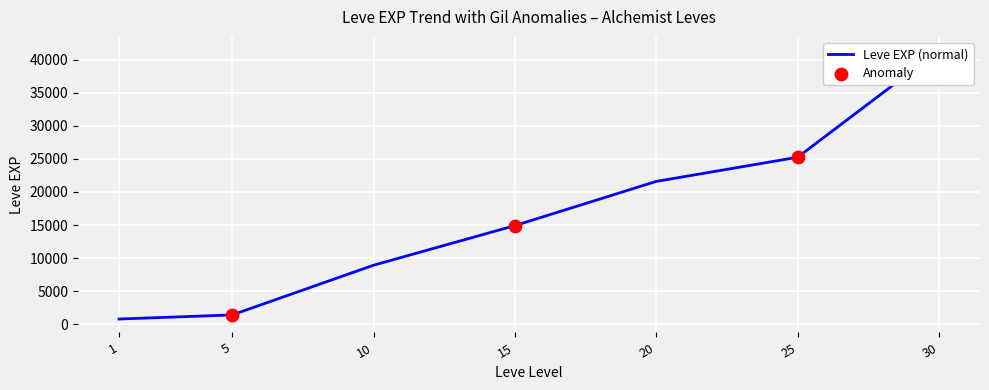

What is the change in value from 1 to 15?

+14120